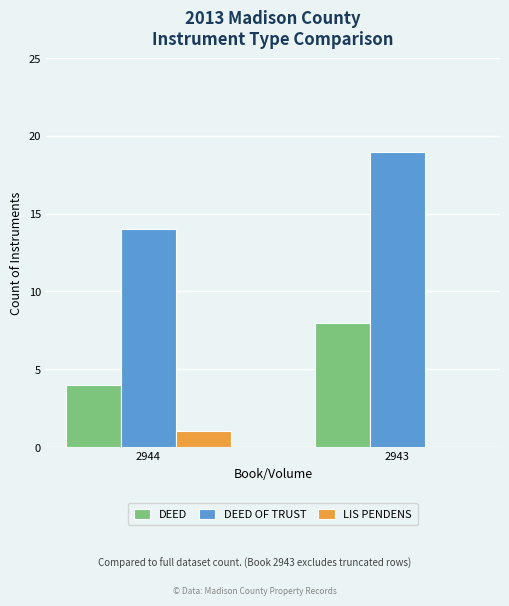

Between 2944 and 2943, which series saw the biggest shift?

DEED OF TRUST